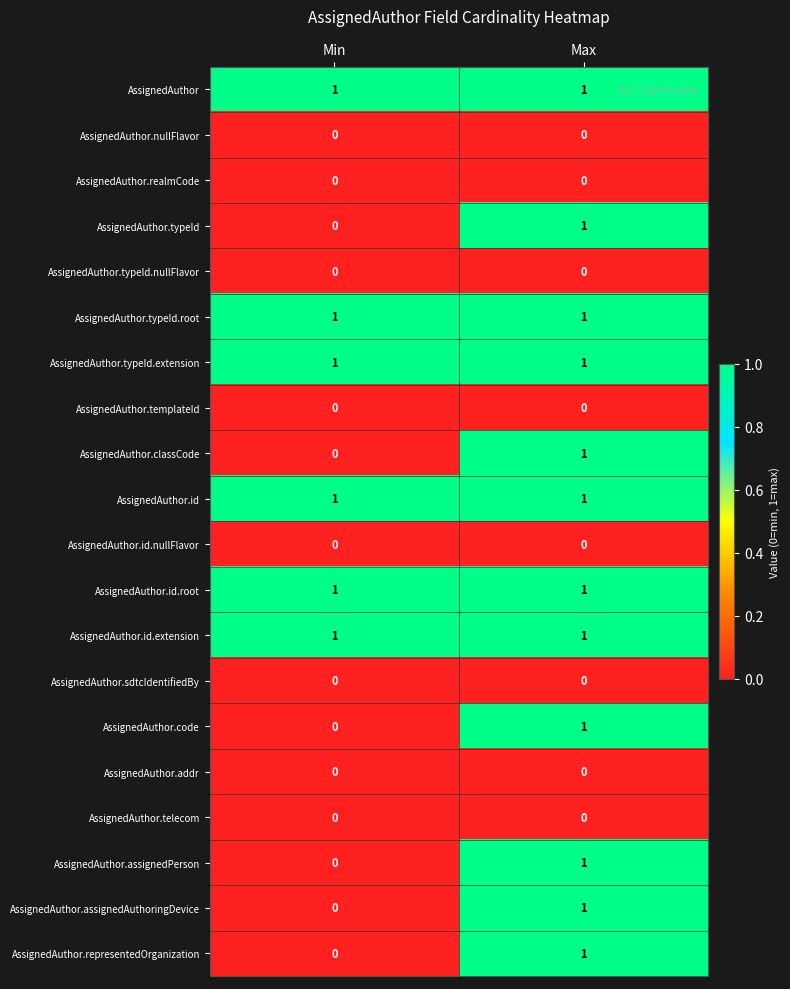

List the labels in order of AssignedAuthor.typeId value, smallest first.

Min, Max